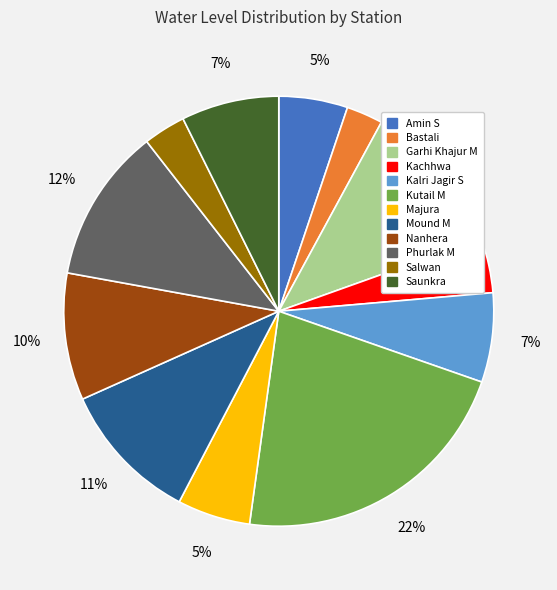

To the nearest percent, what is the average slice percentage?

8%